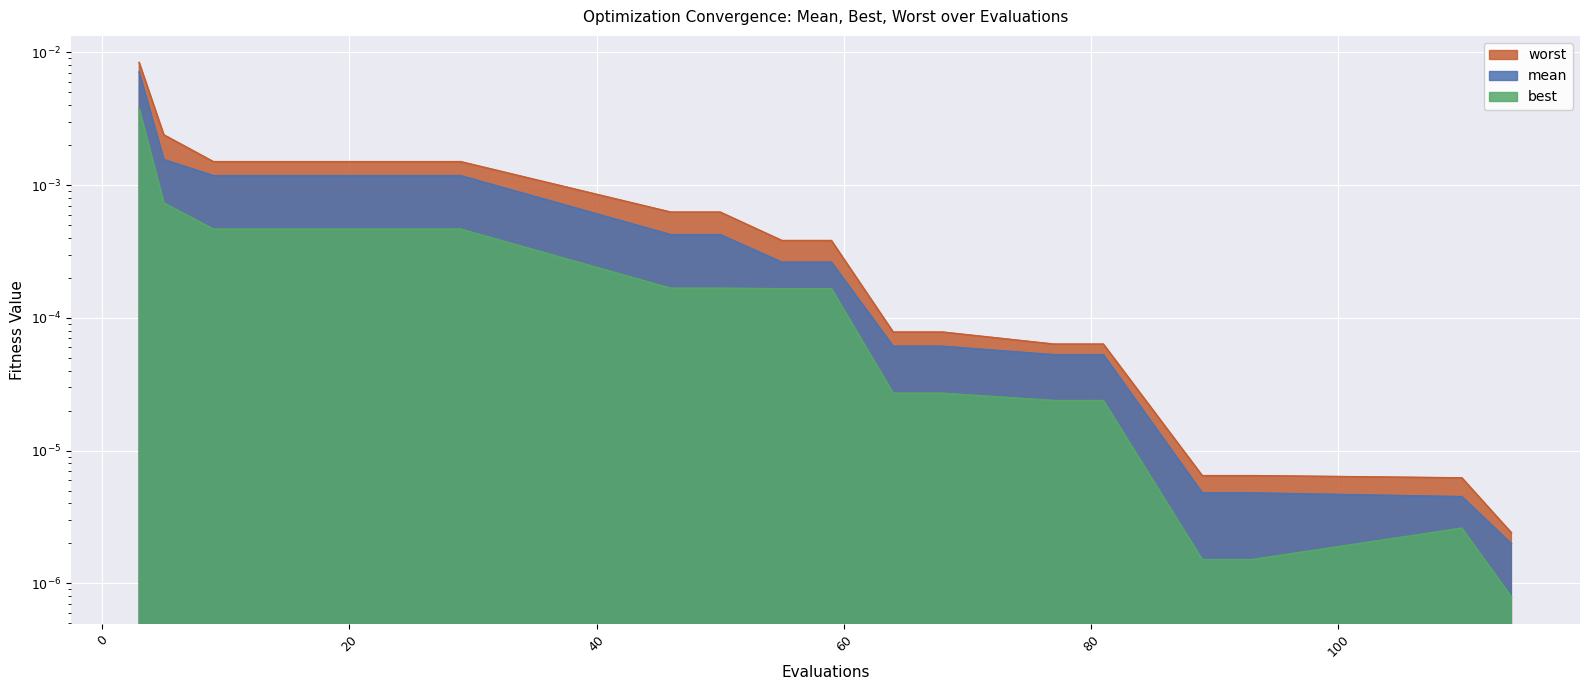

Does the chart display data point markers on the line(s)?

No